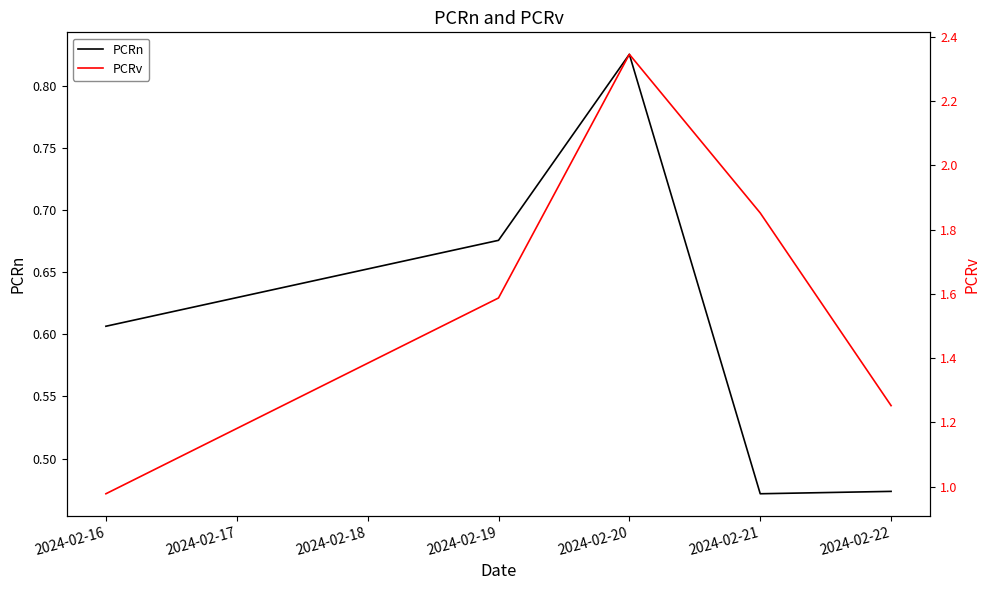

True or false: PCRv and PCRn intersect in this chart.

False